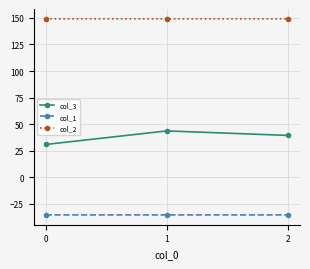

At 0, list the series in order from largest to smallest.

col_2, col_3, col_1